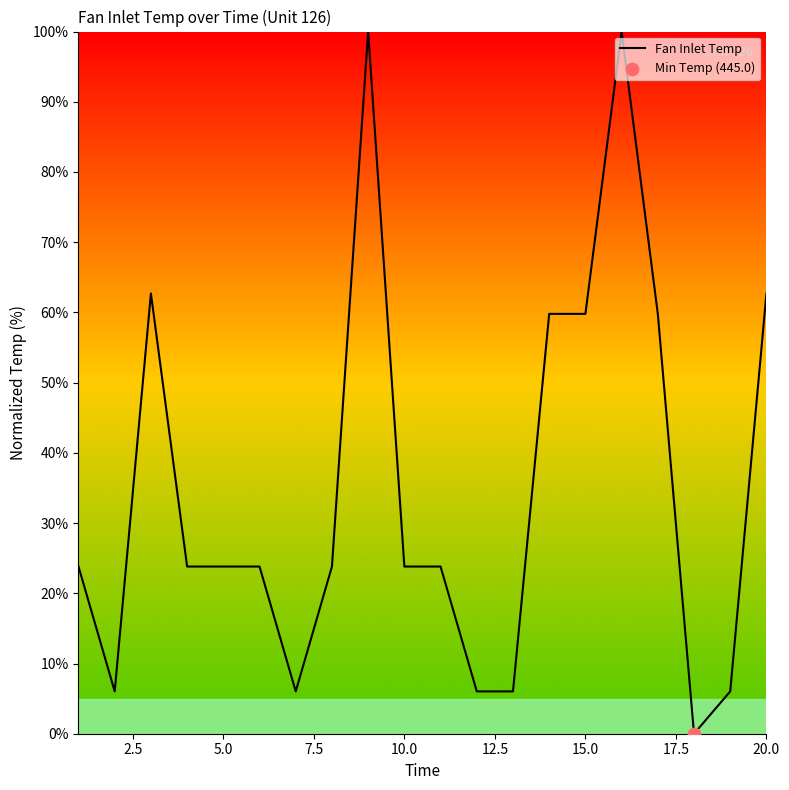

What is the difference between the maximum and minimum values?

100.0